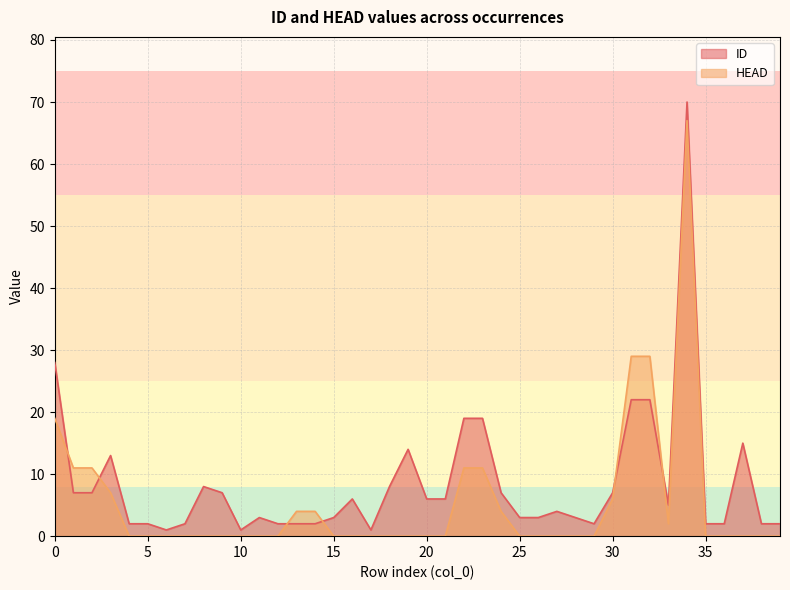

What is the average value of the ID series?

8